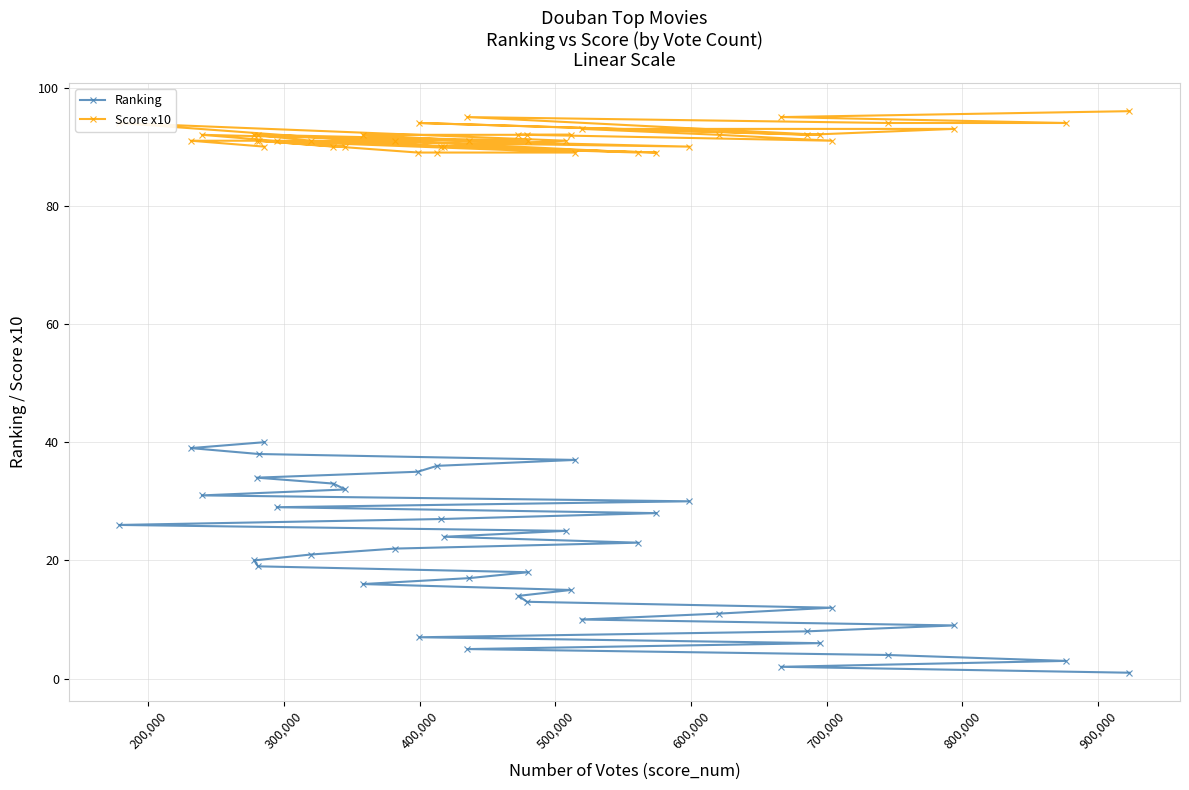

Reading right to left, extract all data points from this chart.

Ranking: 1	3	9	4	12	6	8	2	11	30	28	23	10	37	15	25	18	13	14	17	5	24	27	36	7	35	22	16	32	33	21	29	40	38	19	34	20	31	39	26
Score x10: 96	94	93	94	91	92	92	95	92	90	89	89	93	89	92	91	91	92	92	91	95	90	90	89	94	89	91	92	90	90	91	91	90	91	92	91	92	92	91	94